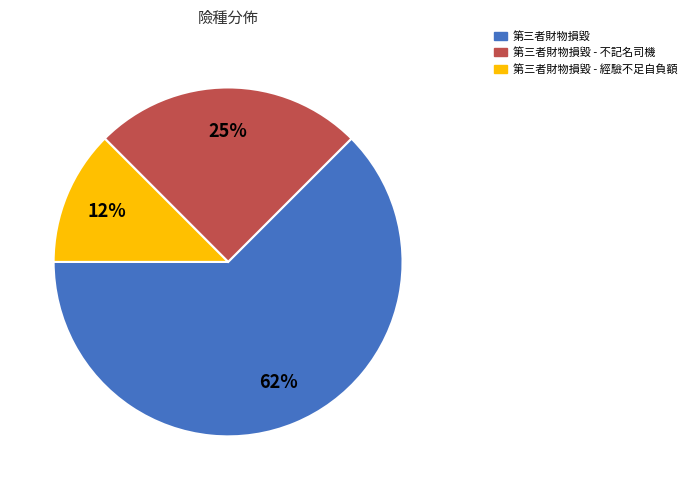

What is the ratio of the value at 第三者財物損毀 - 經驗不足自負額 to the value at 第三者財物損毀 - 不記名司機?

0.5